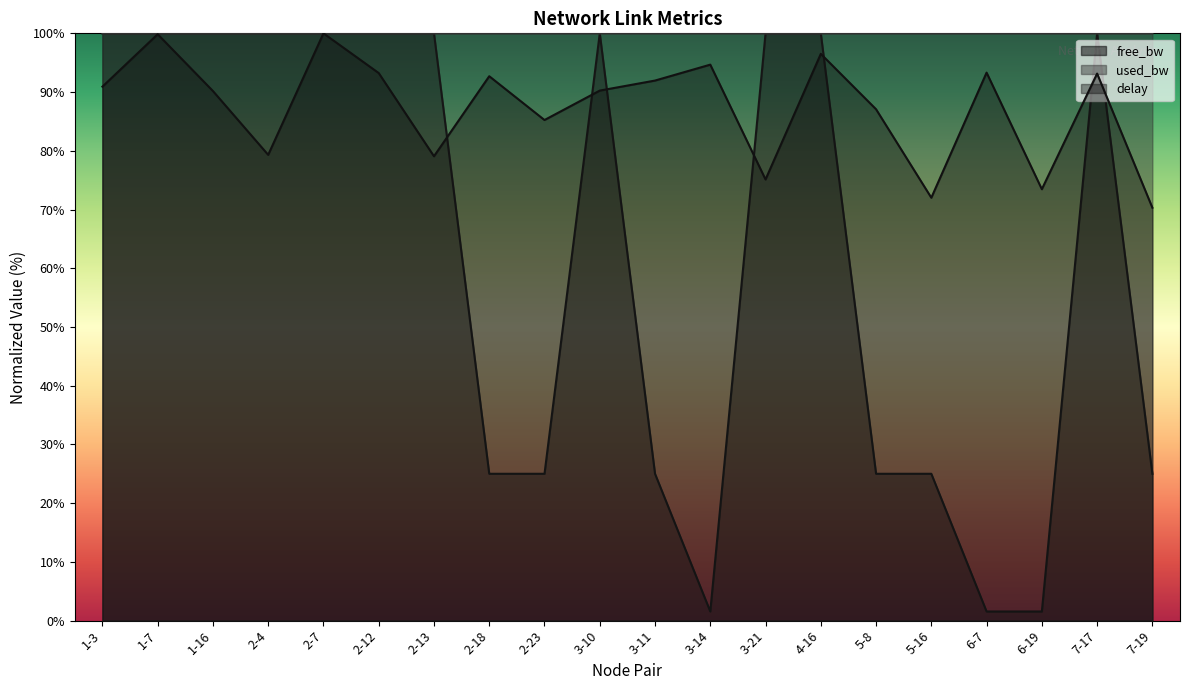

How many data points in free_bw are less than 99?

9